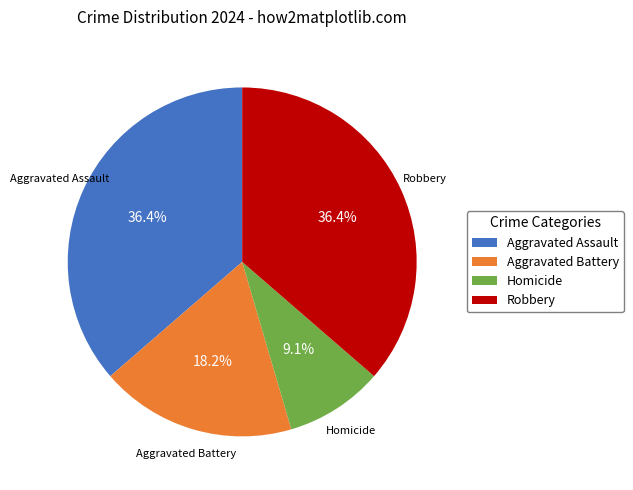

How many slices are in this pie chart?

4